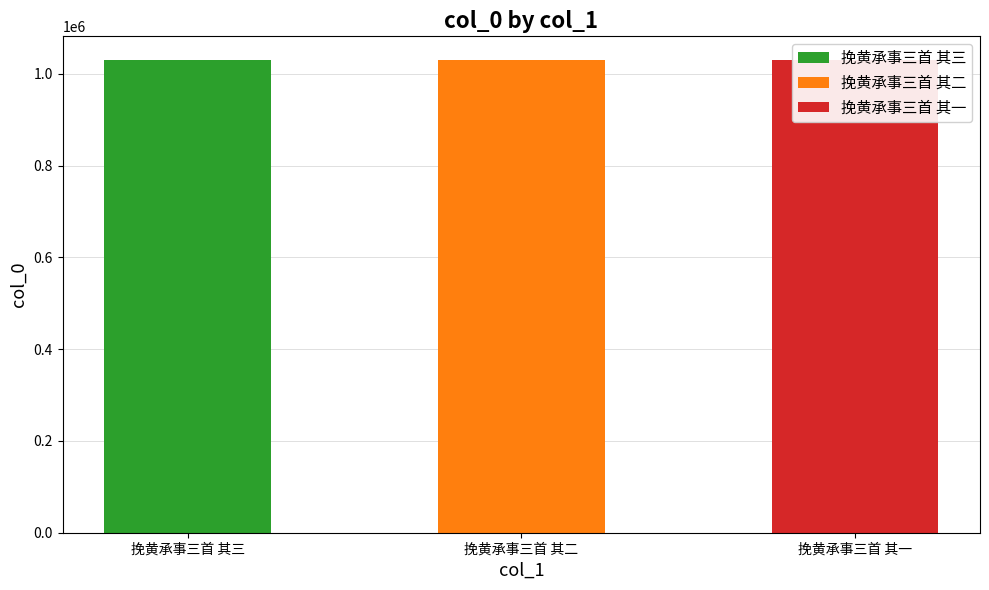

List the labels in order of value, smallest first.

挽黄承事三首 其三, 挽黄承事三首 其二, 挽黄承事三首 其一